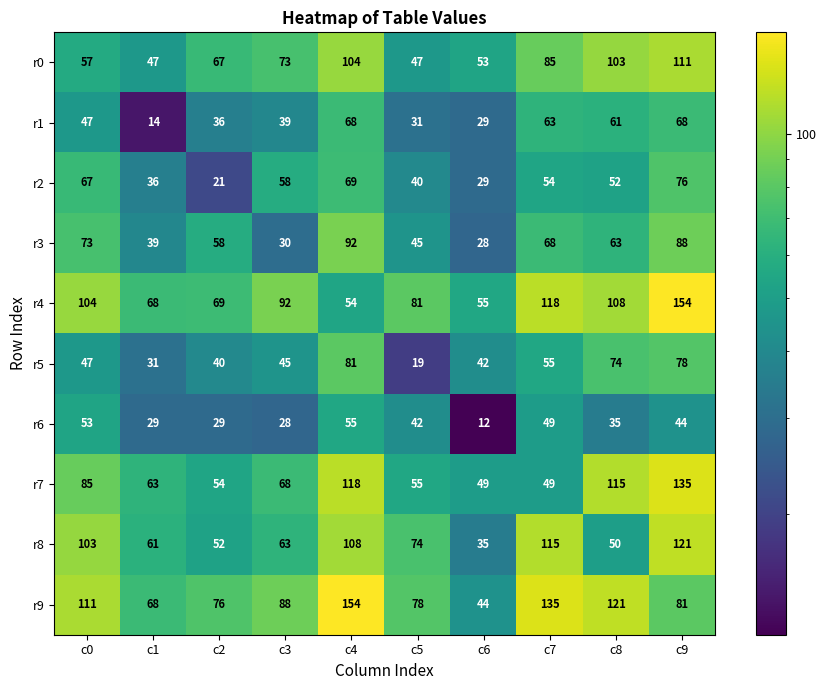

Which series changed the most between c1 and c9?

r4